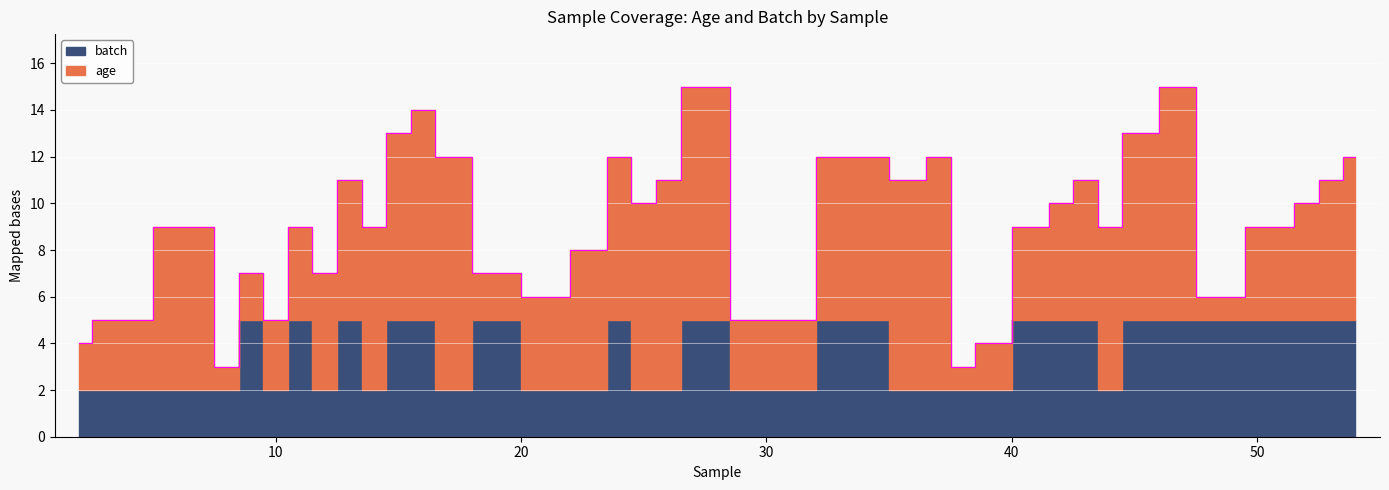

Rank the series by their average value, from lowest to highest.

batch, age